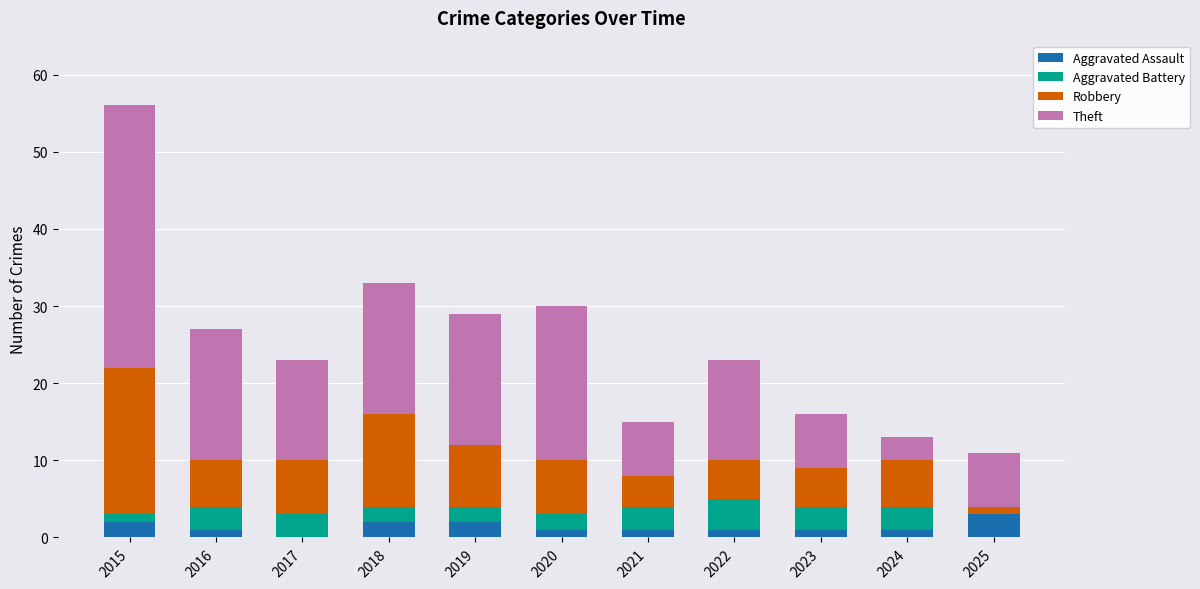

At which category is the sum across all series the highest?

2015